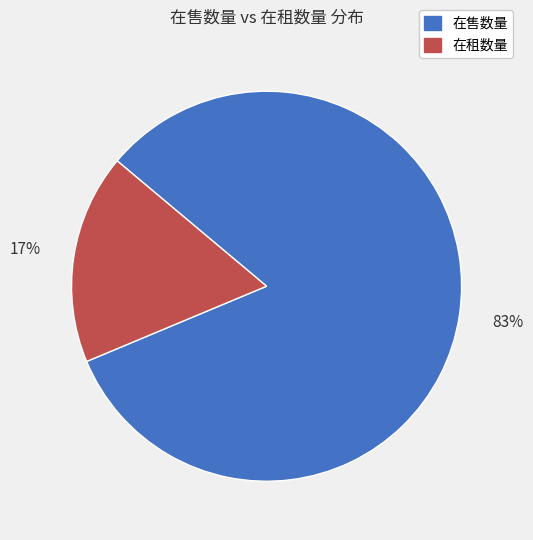

The 在售数量 slice represents 74% of the pie. True or false?

False